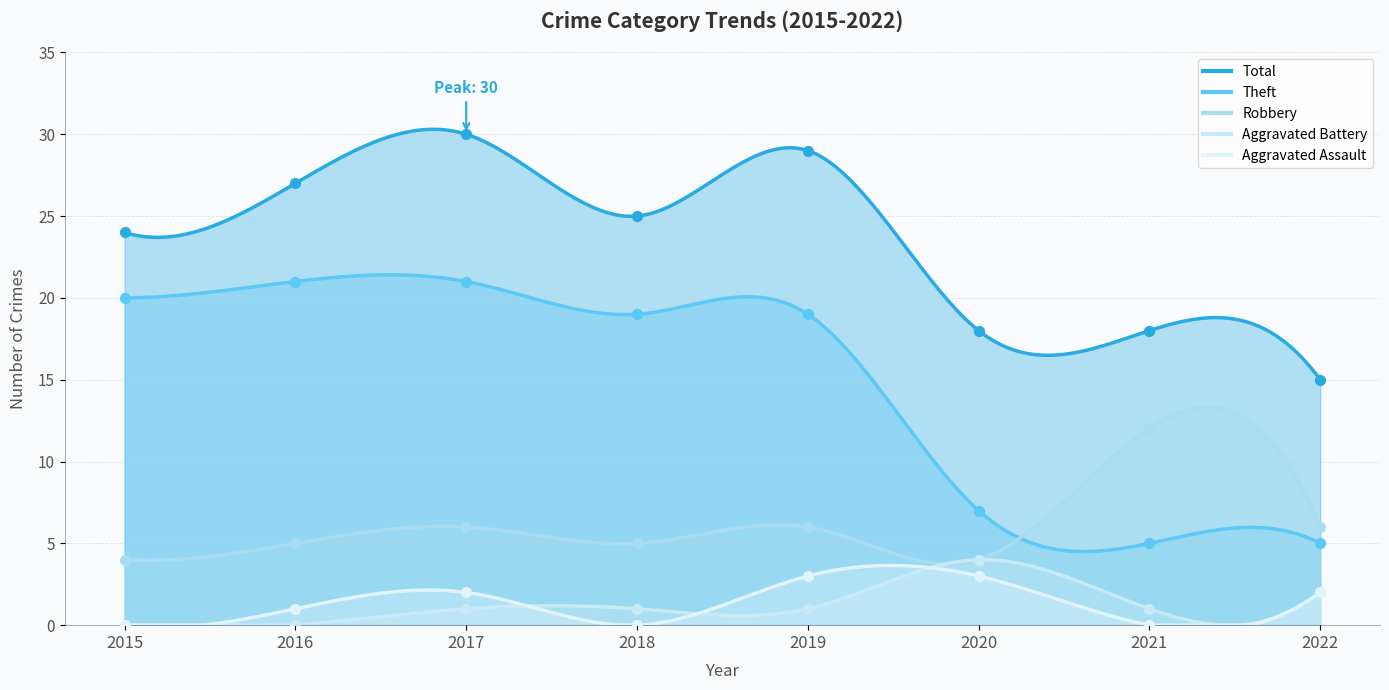

Which series contains the lowest Y value?

Aggravated Assault